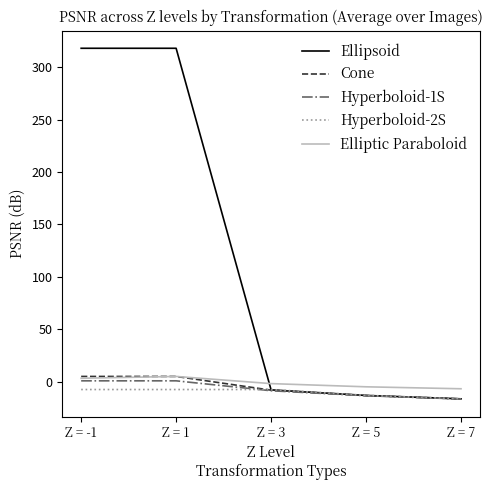

At which label does Ellipsoid first exceed -7?

Z = -1